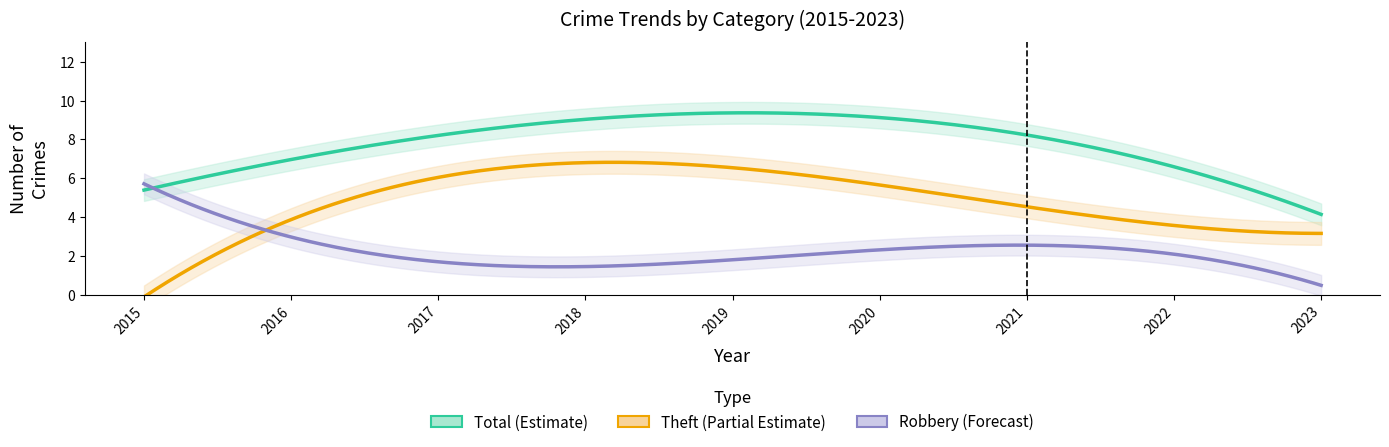

True or false: Theft has more than 2 points higher than both neighbors.

False